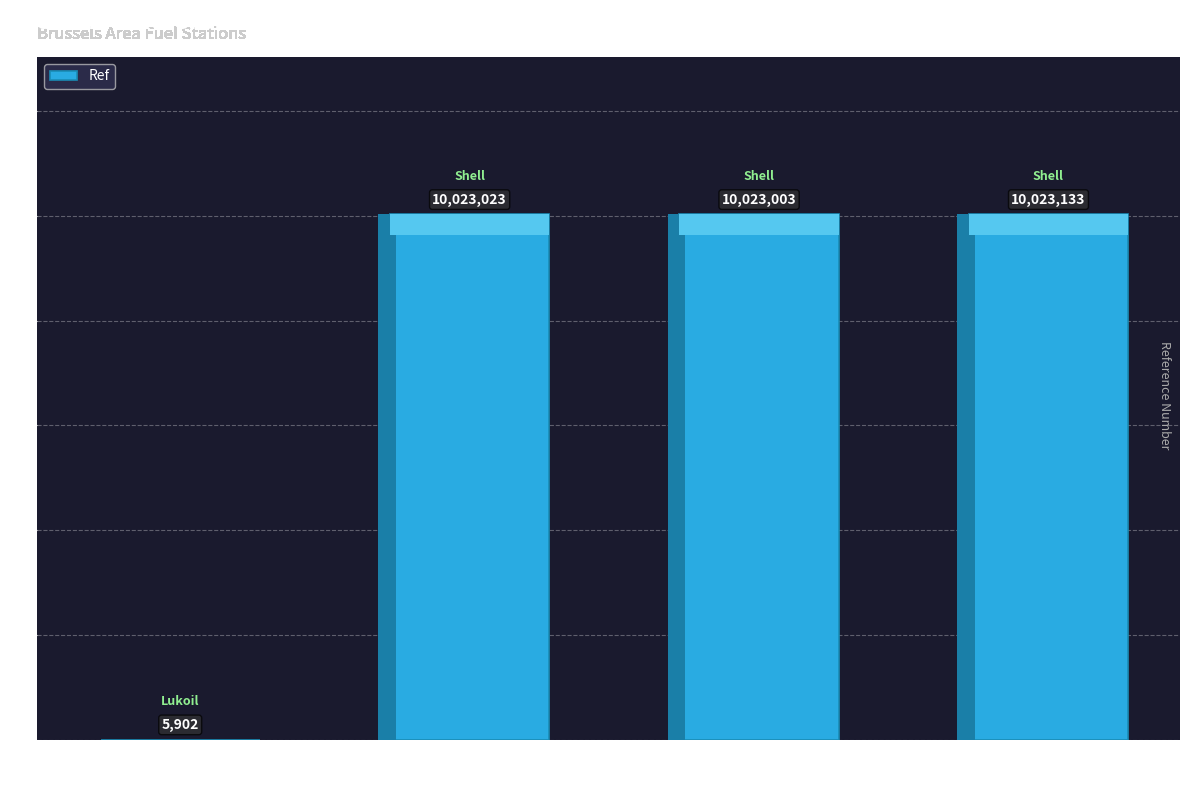

Reading left to right, list all the values displayed in this chart.

5902	10023023	10023003	10023133